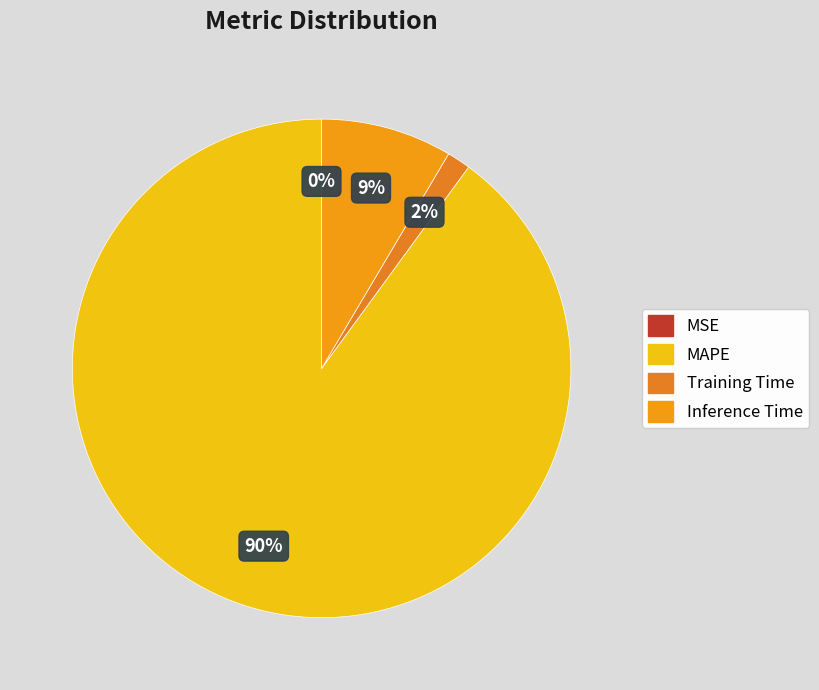

True or false: MAPE accounts for 81% of the total.

False